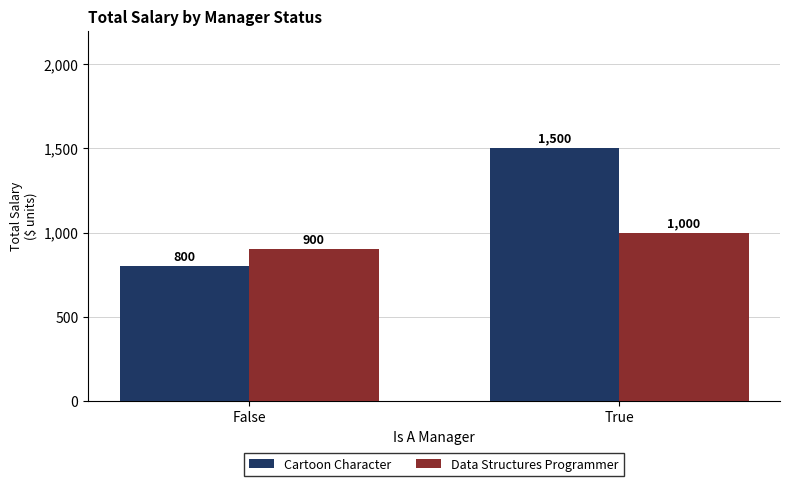

What is the label of the 2nd bar from the right?

False